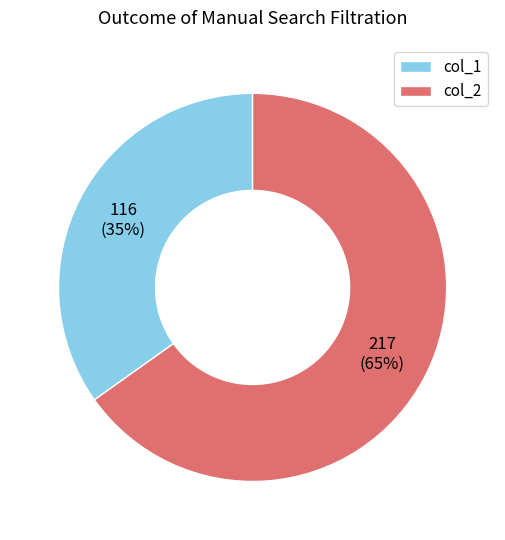

What is the ratio of the value at col_1 to the value at col_2?

0.5